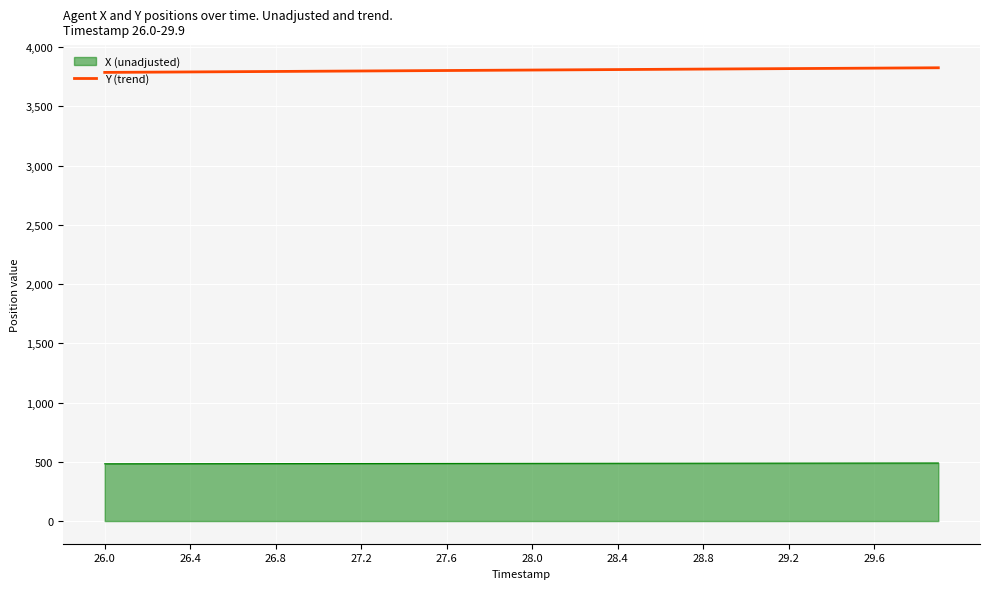

What is the minimum value shown in the chart?

483.4